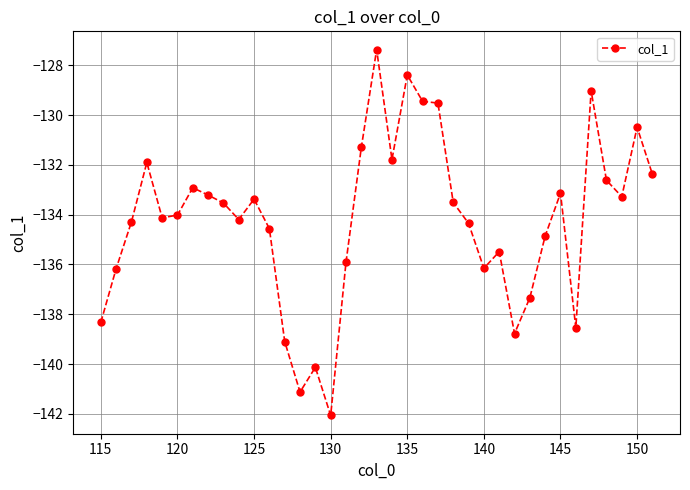

What is the minimum value shown in the chart?

-142.1